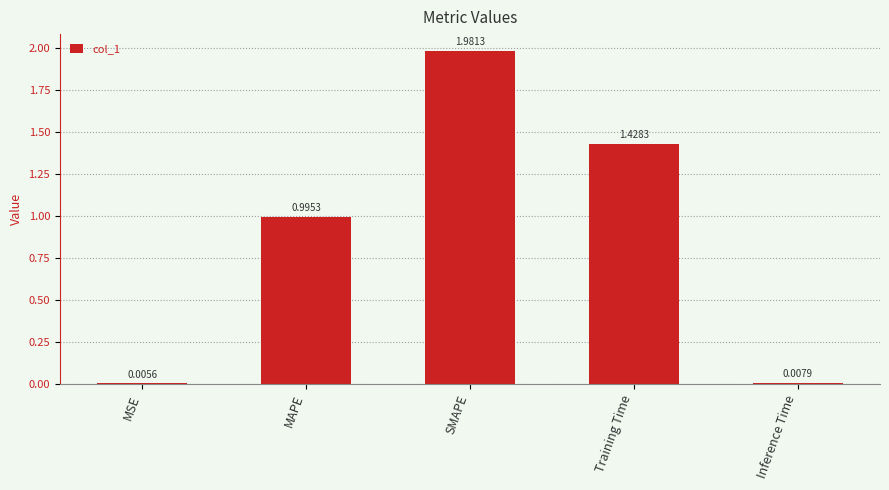

Where is the data nearest to the value 0?

MSE